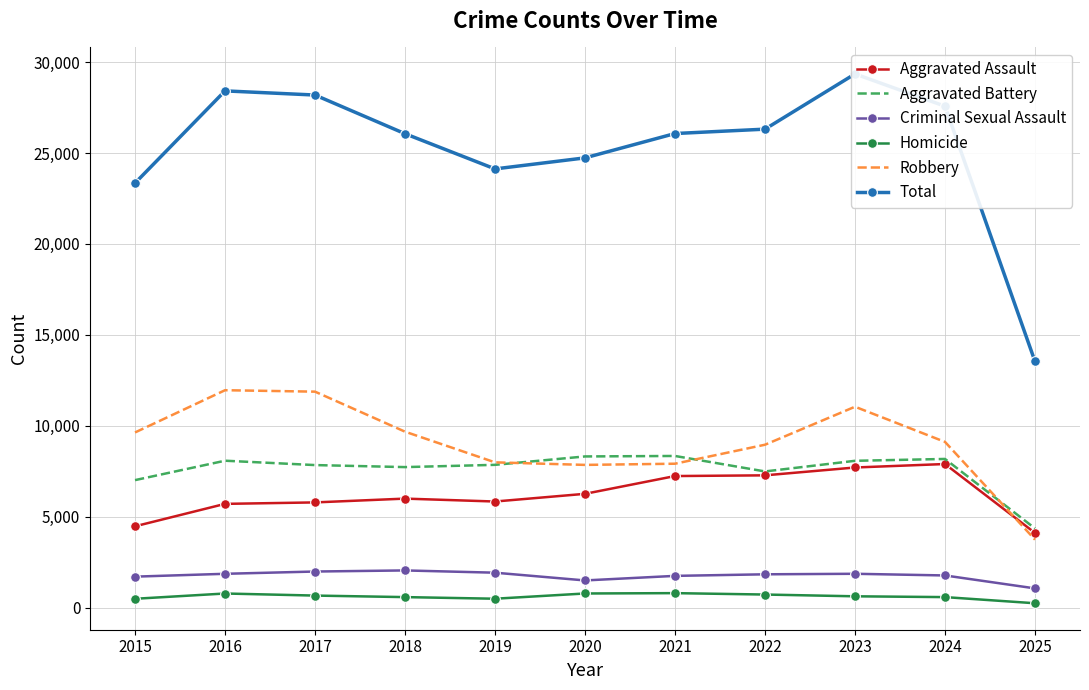

How many categories are shown in the chart?

11